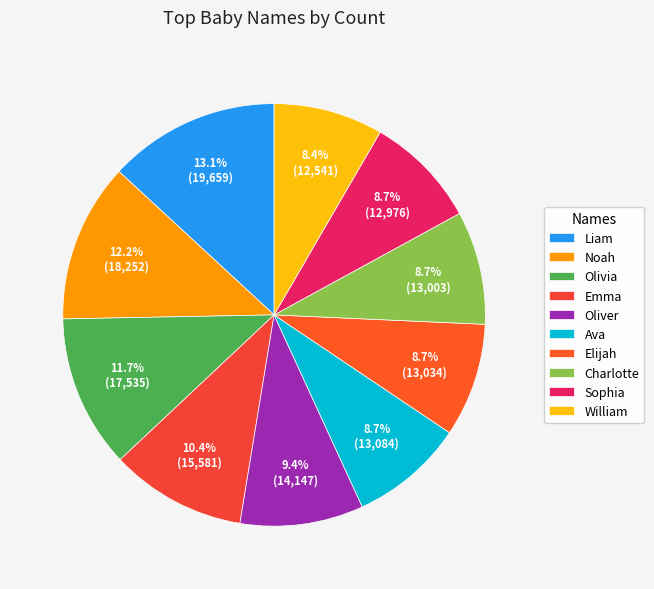

What is the smallest slice in the pie chart?

William